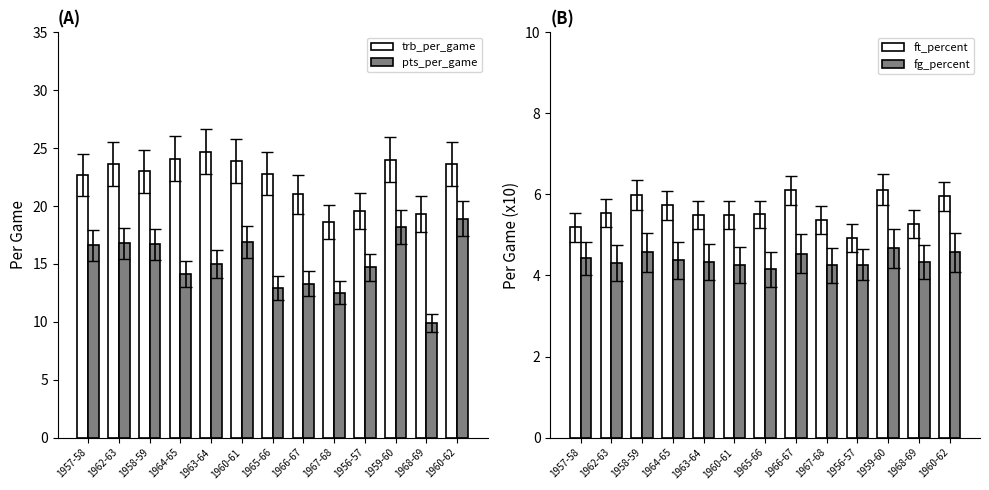

What is the spread (max minus min) of values at 1957-58?

18.3